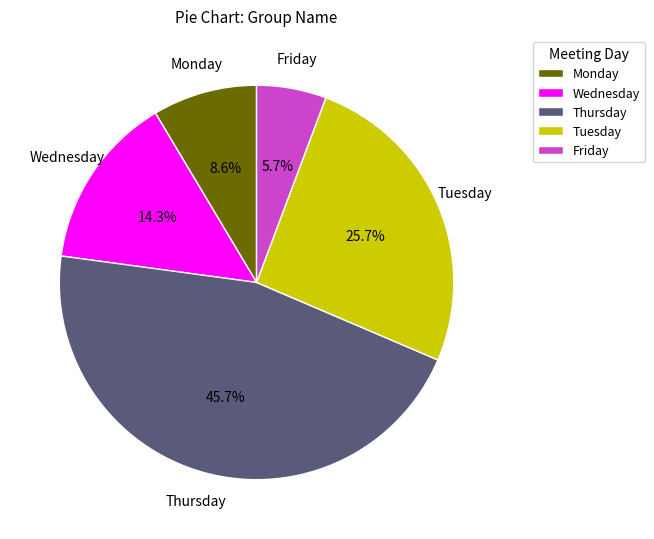

How many slices are in this pie chart?

5